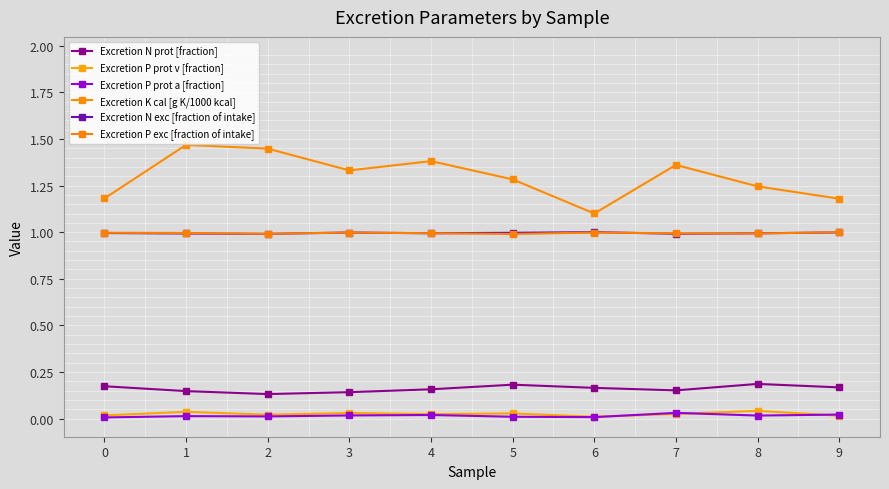

Is this an area chart (filled region under the line)?

No